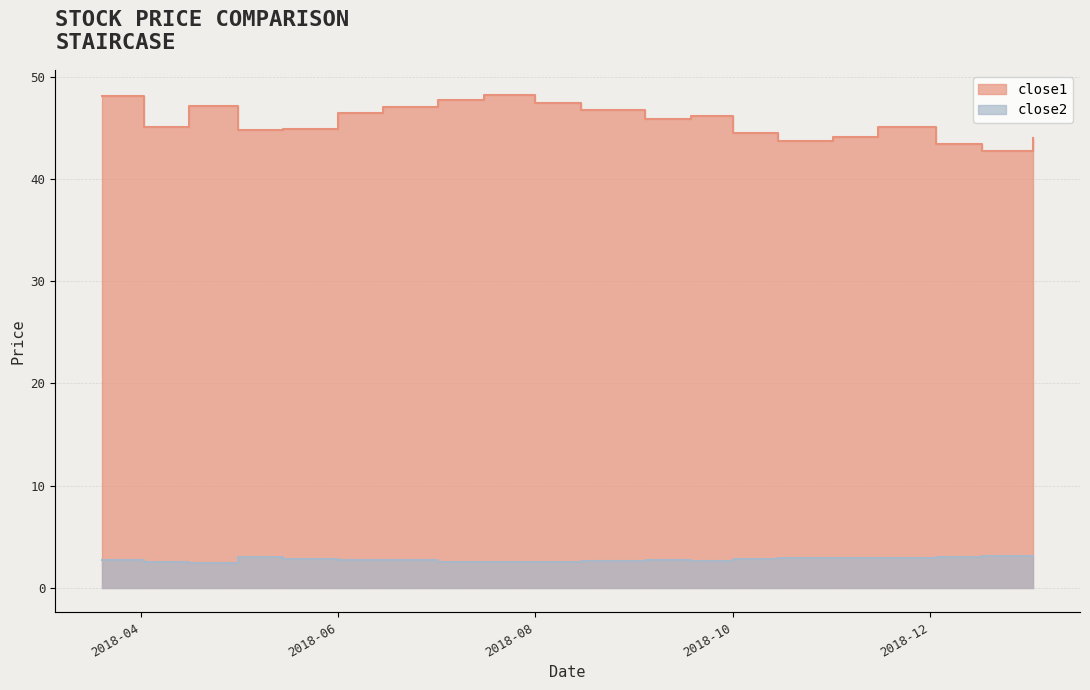

In close1, how many points are lower than both neighbors (excluding endpoints)?

5